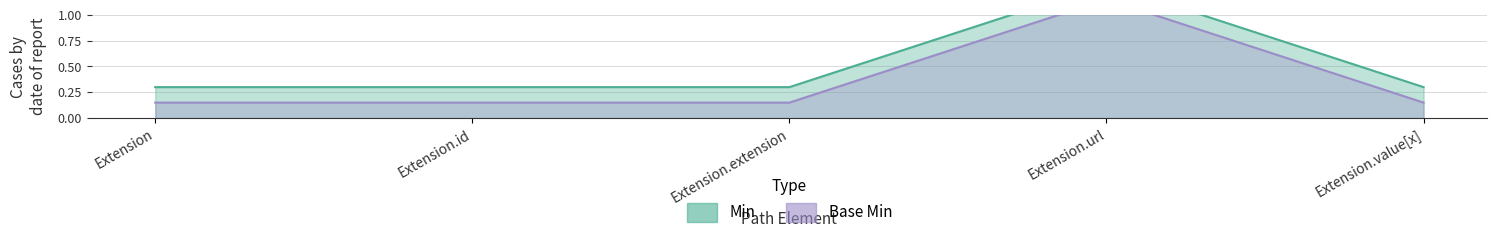

List the series in order of their peak value, lowest first.

Base Min, Min